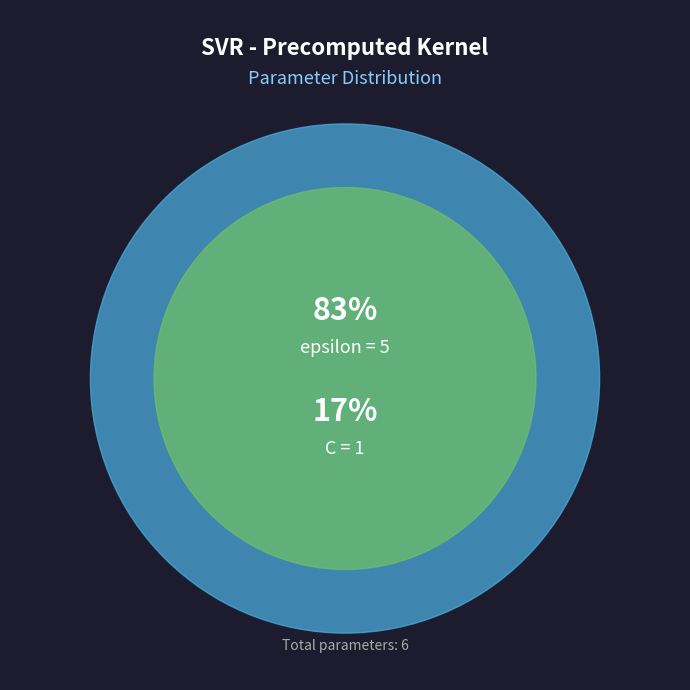

What is the majority slice?

epsilon